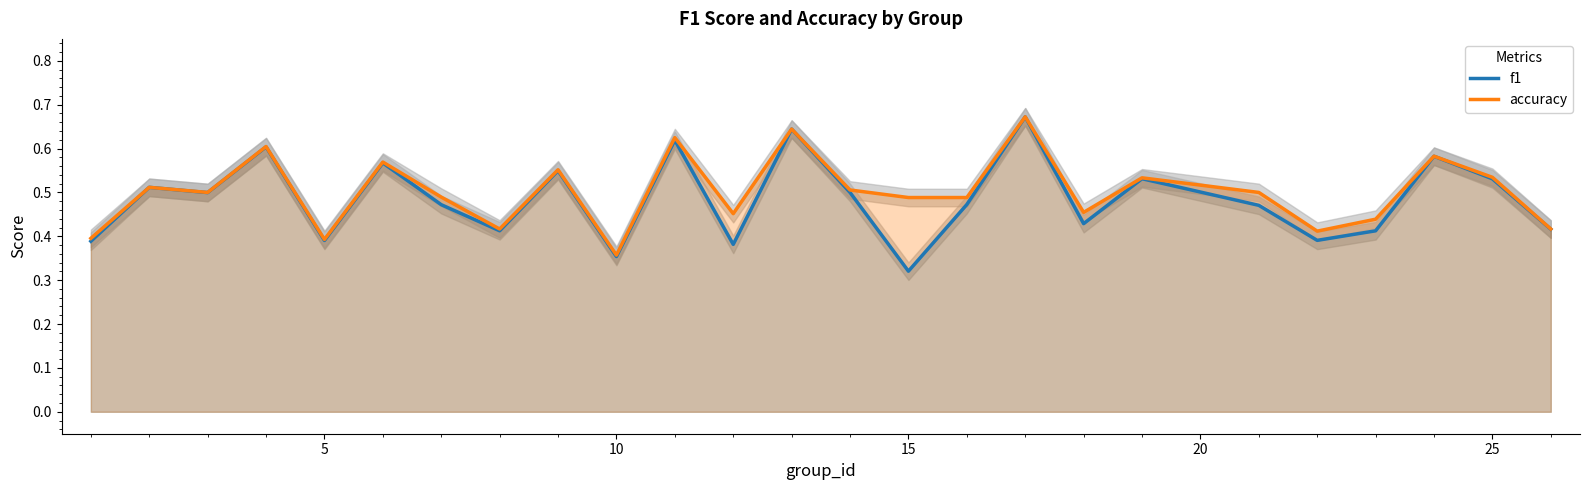

Where is accuracy nearest to the value 0?

10